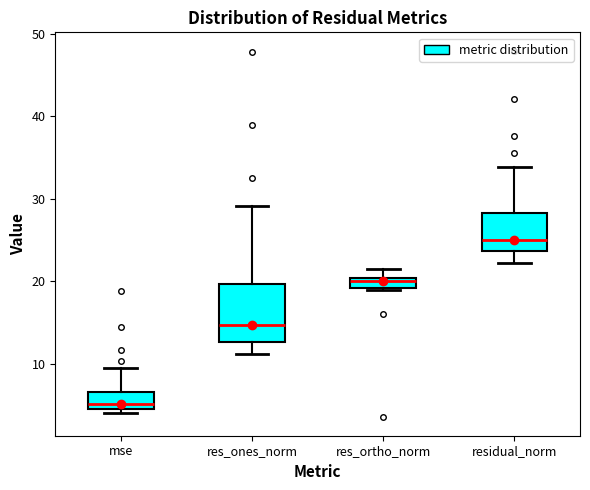

Where does the upper whisker of the box for mse end on the y-axis? The values are not printed on the chart, so give them approximately, as read against the axis.

9